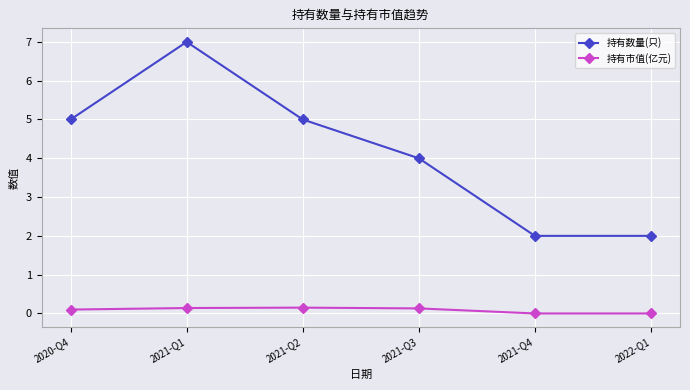

What is the label of the 1st point from the left?

2020-Q4